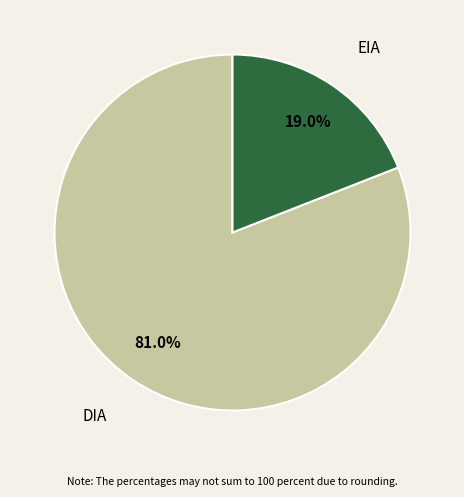

Does any single category account for the majority?

Yes